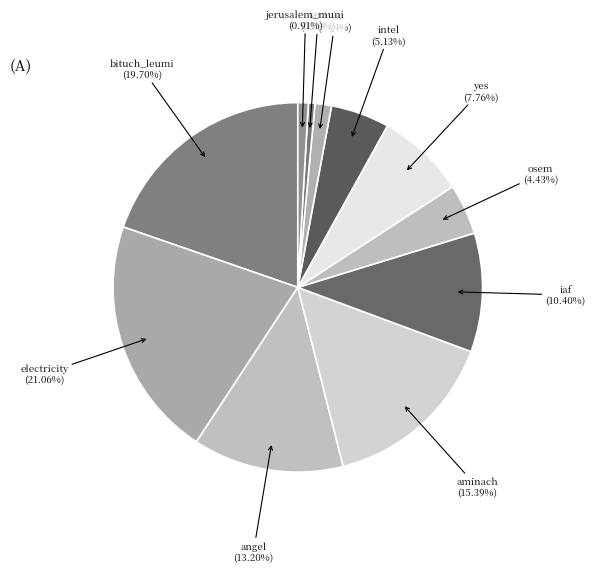

How many segments does this pie chart have?

11